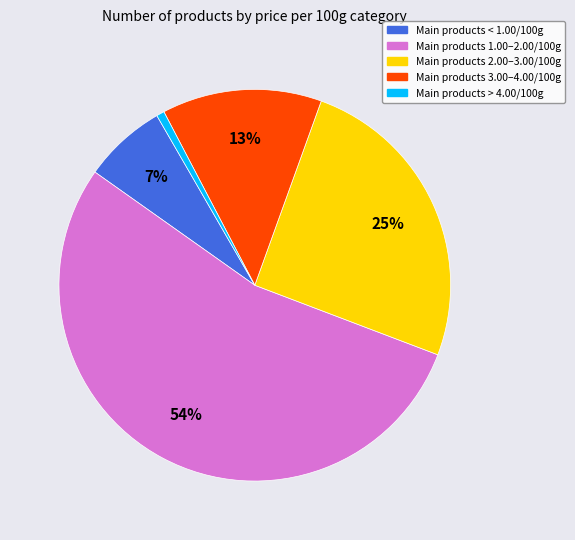

Is there a majority slice in this chart?

Yes